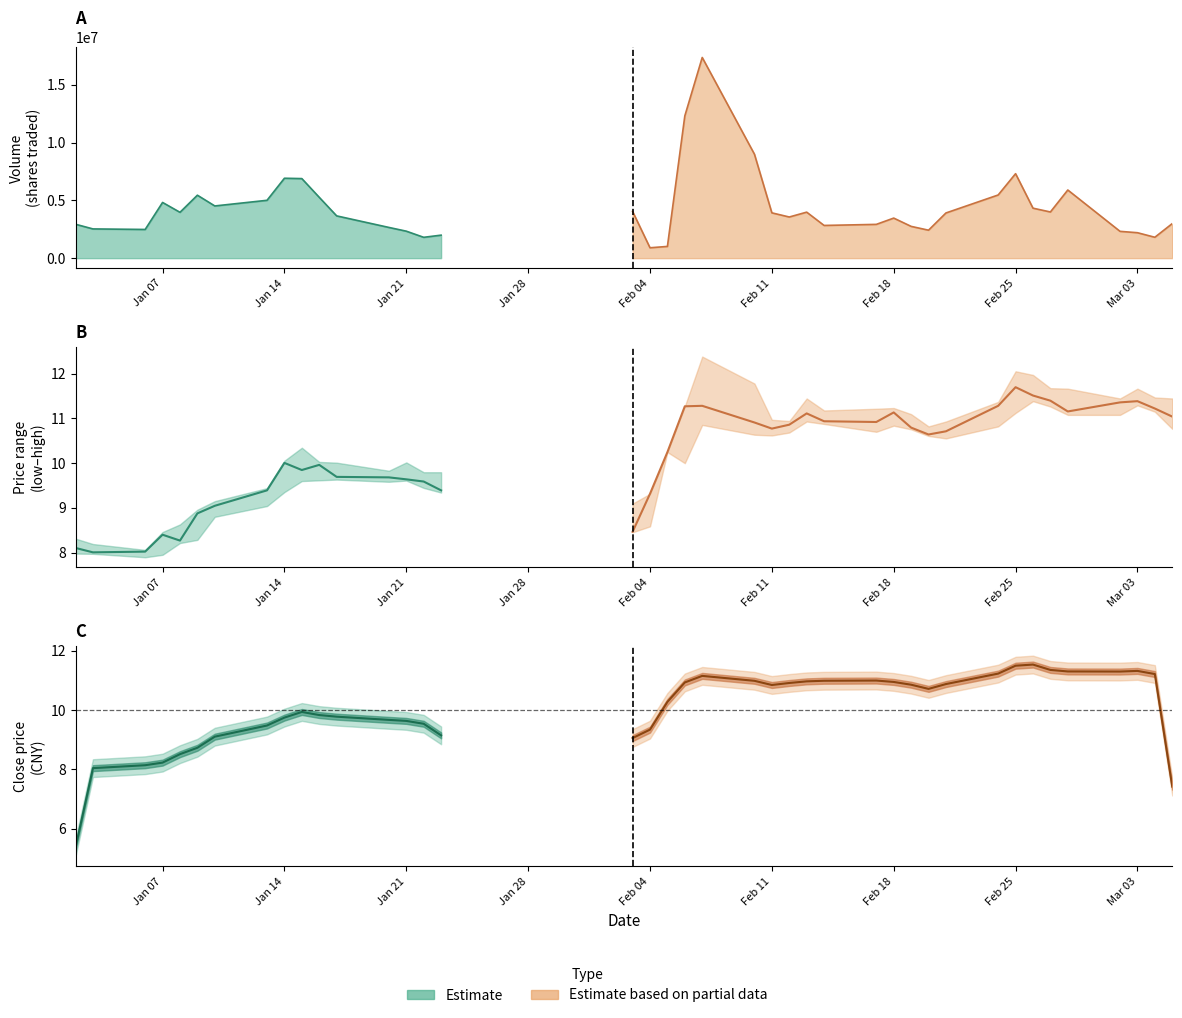

Rank the series by their maximum value, from highest to lowest.

volume, high, close, low